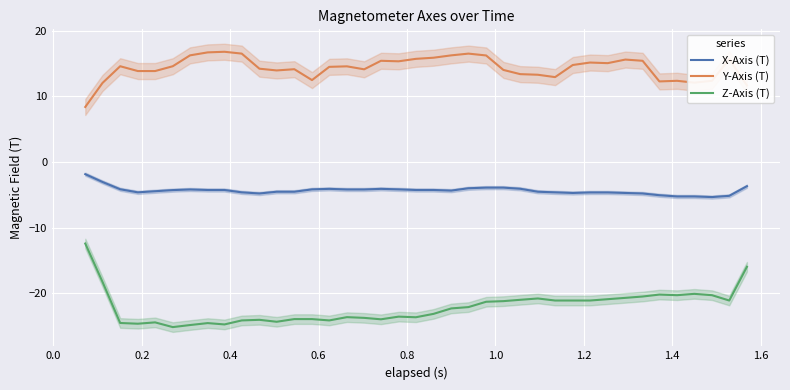

Rank the series by their average value, from lowest to highest.

Z-Axis (T), X-Axis (T), Y-Axis (T)